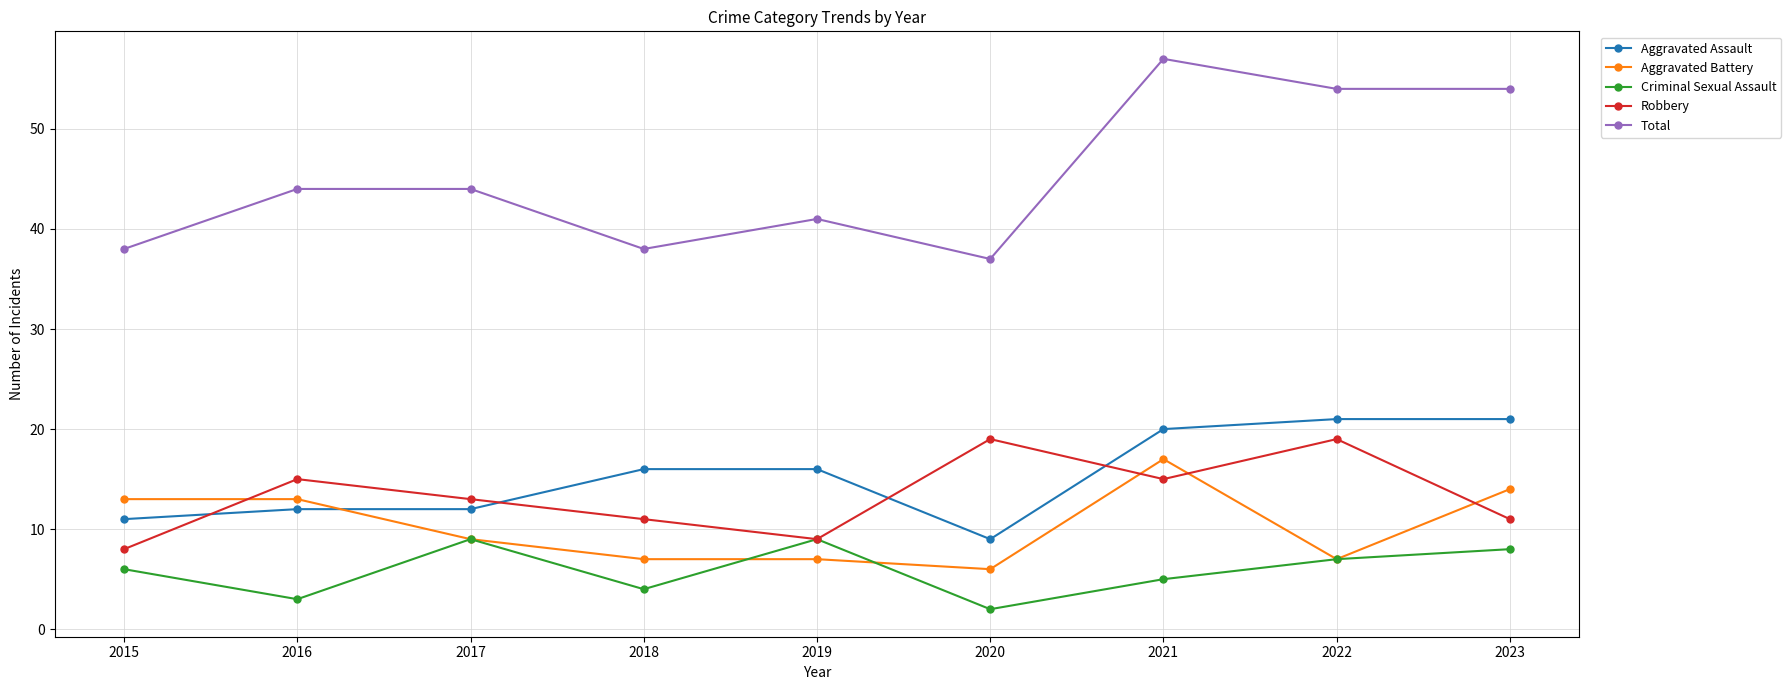

At which category does Robbery reach its first local valley?

2019